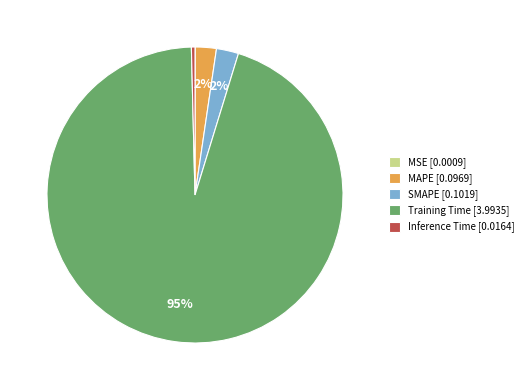

Which category has the biggest portion of the pie?

Training Time